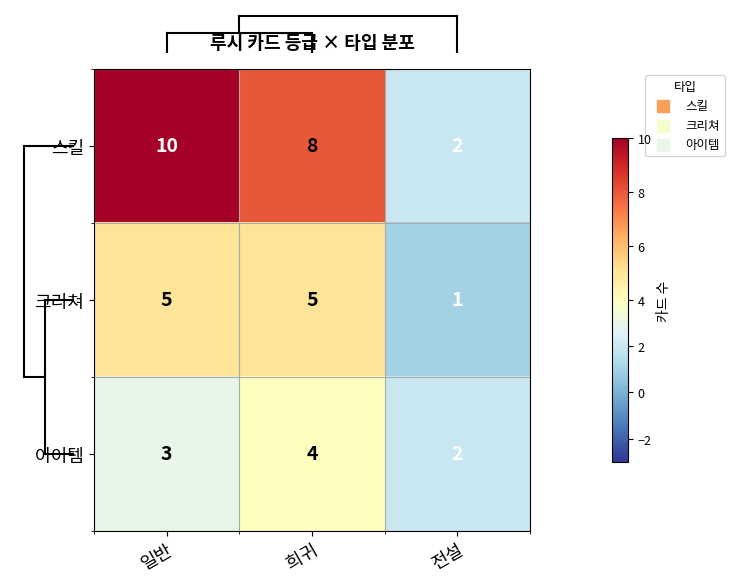

At which category is the sum across all series the highest?

일반